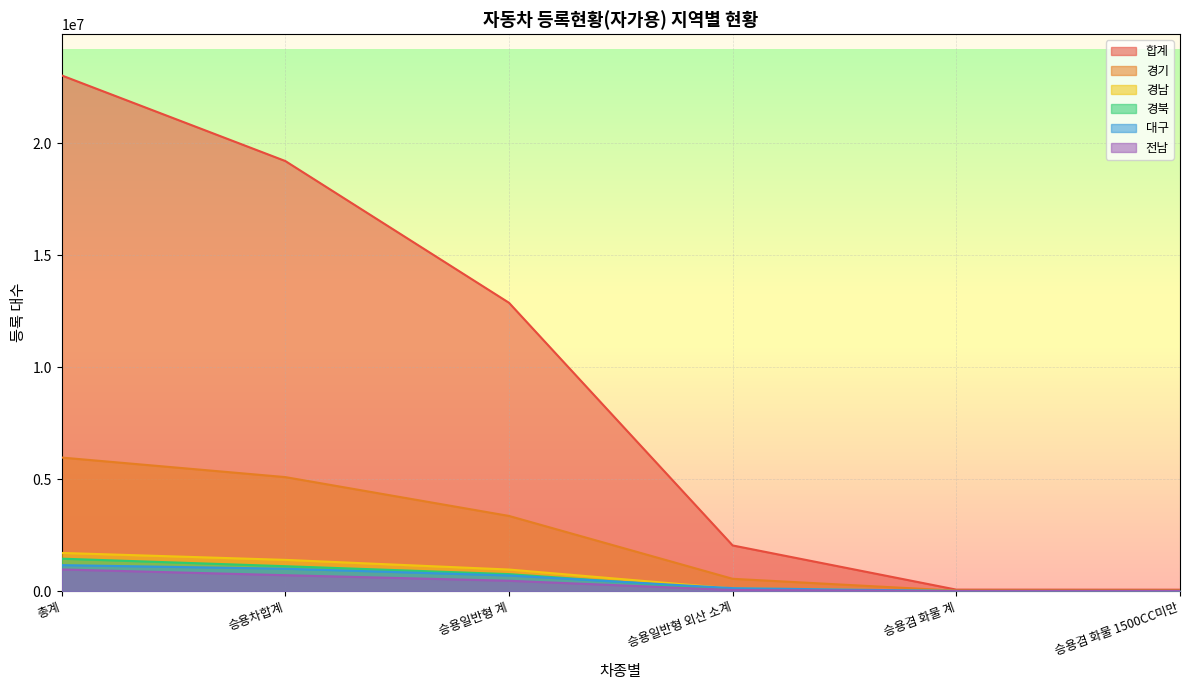

At which label is 대구 closest to 580494?

승용일반형 계